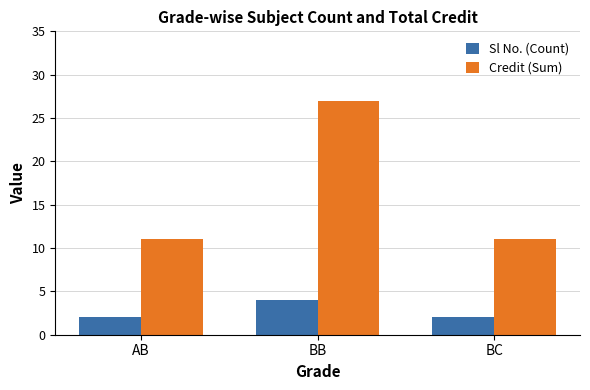

Rank the series by their average value, from lowest to highest.

Sl No. (Count), Credit (Sum)